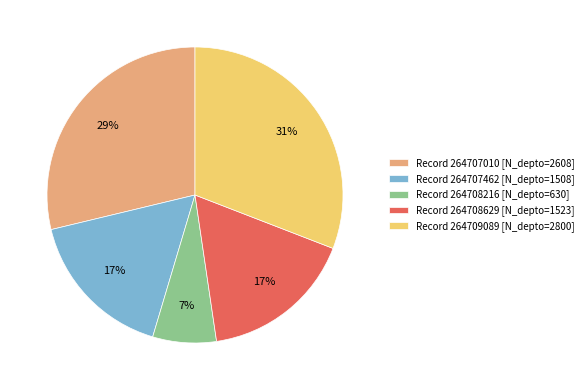

Is it true that Record 264707462 [N_depto=1508] is 17% of the pie?

True